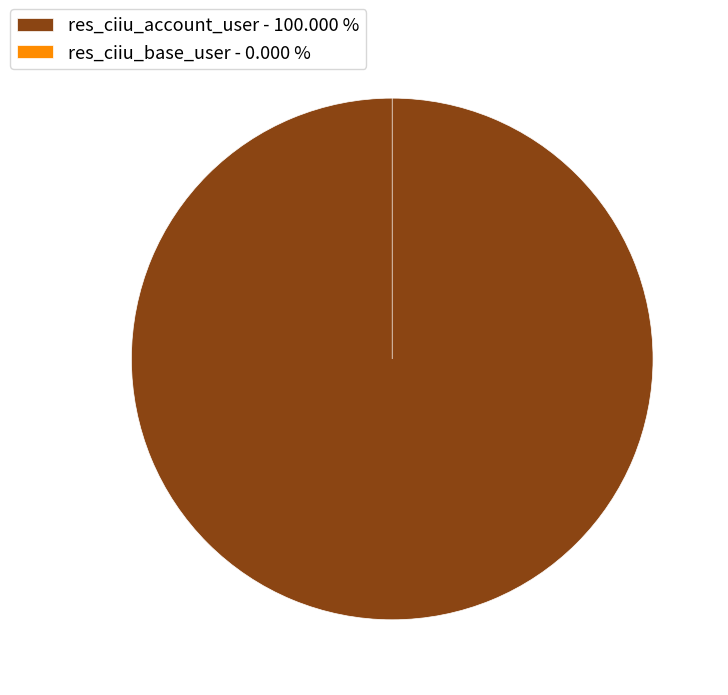

What portion of the pie excludes res_ciiu_base_user?

100.0%